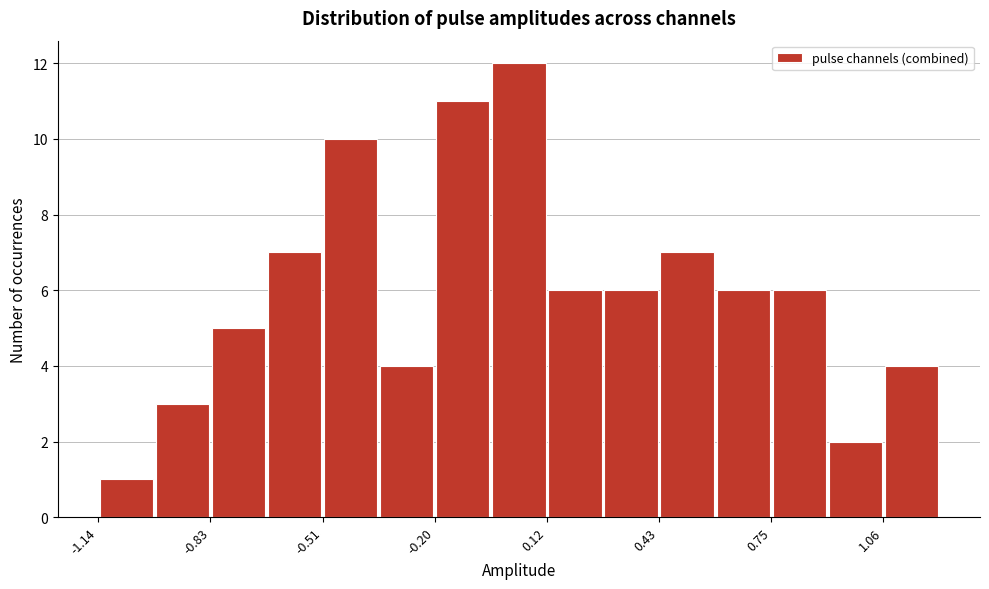

Around what value on the x-axis is the tallest bar? Give the approximate position of its centre, as read against the axis.

0.05